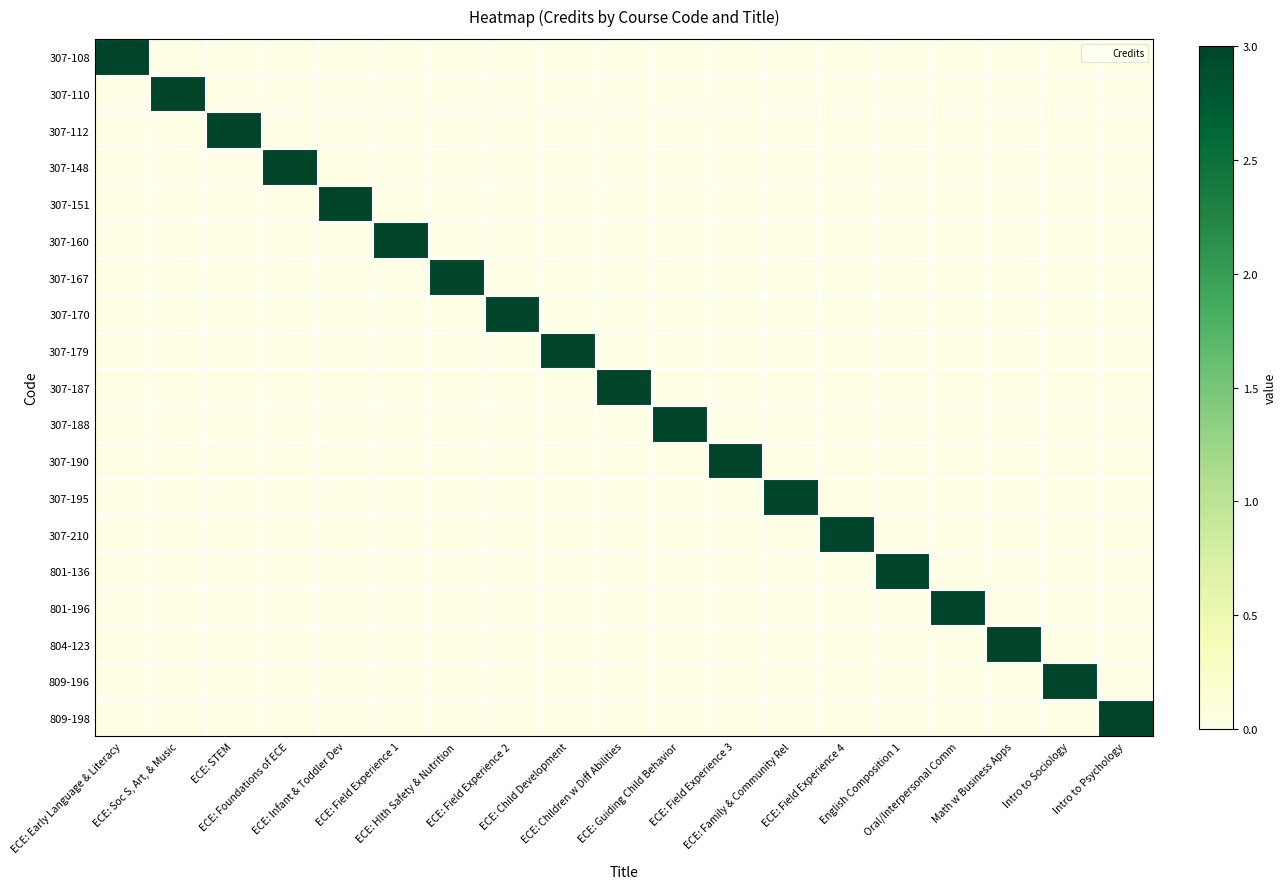

Reading right to left, what are all the values shown in this chart?

307-108: Intro to Psychology=0	Intro to Sociology=0	Math w Business Apps=0	Oral/Interpersonal Comm=0	English Composition 1=0	ECE: Field Experience 4=0	ECE: Family & Community Rel=0	ECE: Field Experience 3=0	ECE: Guiding Child Behavior=0	ECE: Children w Diff Abilities=0	ECE: Child Development=0	ECE: Field Experience 2=0	ECE: Hlth Safety & Nutrition=0	ECE: Field Experience 1=0	ECE: Infant & Toddler Dev=0	ECE: Foundations of ECE=0	ECE: STEM=0	ECE: Soc S, Art, & Music=0	ECE: Early Language & Literacy=3
307-110: Intro to Psychology=0	Intro to Sociology=0	Math w Business Apps=0	Oral/Interpersonal Comm=0	English Composition 1=0	ECE: Field Experience 4=0	ECE: Family & Community Rel=0	ECE: Field Experience 3=0	ECE: Guiding Child Behavior=0	ECE: Children w Diff Abilities=0	ECE: Child Development=0	ECE: Field Experience 2=0	ECE: Hlth Safety & Nutrition=0	ECE: Field Experience 1=0	ECE: Infant & Toddler Dev=0	ECE: Foundations of ECE=0	ECE: STEM=0	ECE: Soc S, Art, & Music=3	ECE: Early Language & Literacy=0
307-112: Intro to Psychology=0	Intro to Sociology=0	Math w Business Apps=0	Oral/Interpersonal Comm=0	English Composition 1=0	ECE: Field Experience 4=0	ECE: Family & Community Rel=0	ECE: Field Experience 3=0	ECE: Guiding Child Behavior=0	ECE: Children w Diff Abilities=0	ECE: Child Development=0	ECE: Field Experience 2=0	ECE: Hlth Safety & Nutrition=0	ECE: Field Experience 1=0	ECE: Infant & Toddler Dev=0	ECE: Foundations of ECE=0	ECE: STEM=3	ECE: Soc S, Art, & Music=0	ECE: Early Language & Literacy=0
307-148: Intro to Psychology=0	Intro to Sociology=0	Math w Business Apps=0	Oral/Interpersonal Comm=0	English Composition 1=0	ECE: Field Experience 4=0	ECE: Family & Community Rel=0	ECE: Field Experience 3=0	ECE: Guiding Child Behavior=0	ECE: Children w Diff Abilities=0	ECE: Child Development=0	ECE: Field Experience 2=0	ECE: Hlth Safety & Nutrition=0	ECE: Field Experience 1=0	ECE: Infant & Toddler Dev=0	ECE: Foundations of ECE=3	ECE: STEM=0	ECE: Soc S, Art, & Music=0	ECE: Early Language & Literacy=0
307-151: Intro to Psychology=0	Intro to Sociology=0	Math w Business Apps=0	Oral/Interpersonal Comm=0	English Composition 1=0	ECE: Field Experience 4=0	ECE: Family & Community Rel=0	ECE: Field Experience 3=0	ECE: Guiding Child Behavior=0	ECE: Children w Diff Abilities=0	ECE: Child Development=0	ECE: Field Experience 2=0	ECE: Hlth Safety & Nutrition=0	ECE: Field Experience 1=0	ECE: Infant & Toddler Dev=3	ECE: Foundations of ECE=0	ECE: STEM=0	ECE: Soc S, Art, & Music=0	ECE: Early Language & Literacy=0
307-160: Intro to Psychology=0	Intro to Sociology=0	Math w Business Apps=0	Oral/Interpersonal Comm=0	English Composition 1=0	ECE: Field Experience 4=0	ECE: Family & Community Rel=0	ECE: Field Experience 3=0	ECE: Guiding Child Behavior=0	ECE: Children w Diff Abilities=0	ECE: Child Development=0	ECE: Field Experience 2=0	ECE: Hlth Safety & Nutrition=0	ECE: Field Experience 1=3	ECE: Infant & Toddler Dev=0	ECE: Foundations of ECE=0	ECE: STEM=0	ECE: Soc S, Art, & Music=0	ECE: Early Language & Literacy=0
307-167: Intro to Psychology=0	Intro to Sociology=0	Math w Business Apps=0	Oral/Interpersonal Comm=0	English Composition 1=0	ECE: Field Experience 4=0	ECE: Family & Community Rel=0	ECE: Field Experience 3=0	ECE: Guiding Child Behavior=0	ECE: Children w Diff Abilities=0	ECE: Child Development=0	ECE: Field Experience 2=0	ECE: Hlth Safety & Nutrition=3	ECE: Field Experience 1=0	ECE: Infant & Toddler Dev=0	ECE: Foundations of ECE=0	ECE: STEM=0	ECE: Soc S, Art, & Music=0	ECE: Early Language & Literacy=0
307-170: Intro to Psychology=0	Intro to Sociology=0	Math w Business Apps=0	Oral/Interpersonal Comm=0	English Composition 1=0	ECE: Field Experience 4=0	ECE: Family & Community Rel=0	ECE: Field Experience 3=0	ECE: Guiding Child Behavior=0	ECE: Children w Diff Abilities=0	ECE: Child Development=0	ECE: Field Experience 2=3	ECE: Hlth Safety & Nutrition=0	ECE: Field Experience 1=0	ECE: Infant & Toddler Dev=0	ECE: Foundations of ECE=0	ECE: STEM=0	ECE: Soc S, Art, & Music=0	ECE: Early Language & Literacy=0
307-179: Intro to Psychology=0	Intro to Sociology=0	Math w Business Apps=0	Oral/Interpersonal Comm=0	English Composition 1=0	ECE: Field Experience 4=0	ECE: Family & Community Rel=0	ECE: Field Experience 3=0	ECE: Guiding Child Behavior=0	ECE: Children w Diff Abilities=0	ECE: Child Development=3	ECE: Field Experience 2=0	ECE: Hlth Safety & Nutrition=0	ECE: Field Experience 1=0	ECE: Infant & Toddler Dev=0	ECE: Foundations of ECE=0	ECE: STEM=0	ECE: Soc S, Art, & Music=0	ECE: Early Language & Literacy=0
307-187: Intro to Psychology=0	Intro to Sociology=0	Math w Business Apps=0	Oral/Interpersonal Comm=0	English Composition 1=0	ECE: Field Experience 4=0	ECE: Family & Community Rel=0	ECE: Field Experience 3=0	ECE: Guiding Child Behavior=0	ECE: Children w Diff Abilities=3	ECE: Child Development=0	ECE: Field Experience 2=0	ECE: Hlth Safety & Nutrition=0	ECE: Field Experience 1=0	ECE: Infant & Toddler Dev=0	ECE: Foundations of ECE=0	ECE: STEM=0	ECE: Soc S, Art, & Music=0	ECE: Early Language & Literacy=0
307-188: Intro to Psychology=0	Intro to Sociology=0	Math w Business Apps=0	Oral/Interpersonal Comm=0	English Composition 1=0	ECE: Field Experience 4=0	ECE: Family & Community Rel=0	ECE: Field Experience 3=0	ECE: Guiding Child Behavior=3	ECE: Children w Diff Abilities=0	ECE: Child Development=0	ECE: Field Experience 2=0	ECE: Hlth Safety & Nutrition=0	ECE: Field Experience 1=0	ECE: Infant & Toddler Dev=0	ECE: Foundations of ECE=0	ECE: STEM=0	ECE: Soc S, Art, & Music=0	ECE: Early Language & Literacy=0
307-190: Intro to Psychology=0	Intro to Sociology=0	Math w Business Apps=0	Oral/Interpersonal Comm=0	English Composition 1=0	ECE: Field Experience 4=0	ECE: Family & Community Rel=0	ECE: Field Experience 3=3	ECE: Guiding Child Behavior=0	ECE: Children w Diff Abilities=0	ECE: Child Development=0	ECE: Field Experience 2=0	ECE: Hlth Safety & Nutrition=0	ECE: Field Experience 1=0	ECE: Infant & Toddler Dev=0	ECE: Foundations of ECE=0	ECE: STEM=0	ECE: Soc S, Art, & Music=0	ECE: Early Language & Literacy=0
307-195: Intro to Psychology=0	Intro to Sociology=0	Math w Business Apps=0	Oral/Interpersonal Comm=0	English Composition 1=0	ECE: Field Experience 4=0	ECE: Family & Community Rel=3	ECE: Field Experience 3=0	ECE: Guiding Child Behavior=0	ECE: Children w Diff Abilities=0	ECE: Child Development=0	ECE: Field Experience 2=0	ECE: Hlth Safety & Nutrition=0	ECE: Field Experience 1=0	ECE: Infant & Toddler Dev=0	ECE: Foundations of ECE=0	ECE: STEM=0	ECE: Soc S, Art, & Music=0	ECE: Early Language & Literacy=0
307-210: Intro to Psychology=0	Intro to Sociology=0	Math w Business Apps=0	Oral/Interpersonal Comm=0	English Composition 1=0	ECE: Field Experience 4=3	ECE: Family & Community Rel=0	ECE: Field Experience 3=0	ECE: Guiding Child Behavior=0	ECE: Children w Diff Abilities=0	ECE: Child Development=0	ECE: Field Experience 2=0	ECE: Hlth Safety & Nutrition=0	ECE: Field Experience 1=0	ECE: Infant & Toddler Dev=0	ECE: Foundations of ECE=0	ECE: STEM=0	ECE: Soc S, Art, & Music=0	ECE: Early Language & Literacy=0
801-136: Intro to Psychology=0	Intro to Sociology=0	Math w Business Apps=0	Oral/Interpersonal Comm=0	English Composition 1=3	ECE: Field Experience 4=0	ECE: Family & Community Rel=0	ECE: Field Experience 3=0	ECE: Guiding Child Behavior=0	ECE: Children w Diff Abilities=0	ECE: Child Development=0	ECE: Field Experience 2=0	ECE: Hlth Safety & Nutrition=0	ECE: Field Experience 1=0	ECE: Infant & Toddler Dev=0	ECE: Foundations of ECE=0	ECE: STEM=0	ECE: Soc S, Art, & Music=0	ECE: Early Language & Literacy=0
801-196: Intro to Psychology=0	Intro to Sociology=0	Math w Business Apps=0	Oral/Interpersonal Comm=3	English Composition 1=0	ECE: Field Experience 4=0	ECE: Family & Community Rel=0	ECE: Field Experience 3=0	ECE: Guiding Child Behavior=0	ECE: Children w Diff Abilities=0	ECE: Child Development=0	ECE: Field Experience 2=0	ECE: Hlth Safety & Nutrition=0	ECE: Field Experience 1=0	ECE: Infant & Toddler Dev=0	ECE: Foundations of ECE=0	ECE: STEM=0	ECE: Soc S, Art, & Music=0	ECE: Early Language & Literacy=0
804-123: Intro to Psychology=0	Intro to Sociology=0	Math w Business Apps=3	Oral/Interpersonal Comm=0	English Composition 1=0	ECE: Field Experience 4=0	ECE: Family & Community Rel=0	ECE: Field Experience 3=0	ECE: Guiding Child Behavior=0	ECE: Children w Diff Abilities=0	ECE: Child Development=0	ECE: Field Experience 2=0	ECE: Hlth Safety & Nutrition=0	ECE: Field Experience 1=0	ECE: Infant & Toddler Dev=0	ECE: Foundations of ECE=0	ECE: STEM=0	ECE: Soc S, Art, & Music=0	ECE: Early Language & Literacy=0
809-196: Intro to Psychology=0	Intro to Sociology=3	Math w Business Apps=0	Oral/Interpersonal Comm=0	English Composition 1=0	ECE: Field Experience 4=0	ECE: Family & Community Rel=0	ECE: Field Experience 3=0	ECE: Guiding Child Behavior=0	ECE: Children w Diff Abilities=0	ECE: Child Development=0	ECE: Field Experience 2=0	ECE: Hlth Safety & Nutrition=0	ECE: Field Experience 1=0	ECE: Infant & Toddler Dev=0	ECE: Foundations of ECE=0	ECE: STEM=0	ECE: Soc S, Art, & Music=0	ECE: Early Language & Literacy=0
809-198: Intro to Psychology=3	Intro to Sociology=0	Math w Business Apps=0	Oral/Interpersonal Comm=0	English Composition 1=0	ECE: Field Experience 4=0	ECE: Family & Community Rel=0	ECE: Field Experience 3=0	ECE: Guiding Child Behavior=0	ECE: Children w Diff Abilities=0	ECE: Child Development=0	ECE: Field Experience 2=0	ECE: Hlth Safety & Nutrition=0	ECE: Field Experience 1=0	ECE: Infant & Toddler Dev=0	ECE: Foundations of ECE=0	ECE: STEM=0	ECE: Soc S, Art, & Music=0	ECE: Early Language & Literacy=0